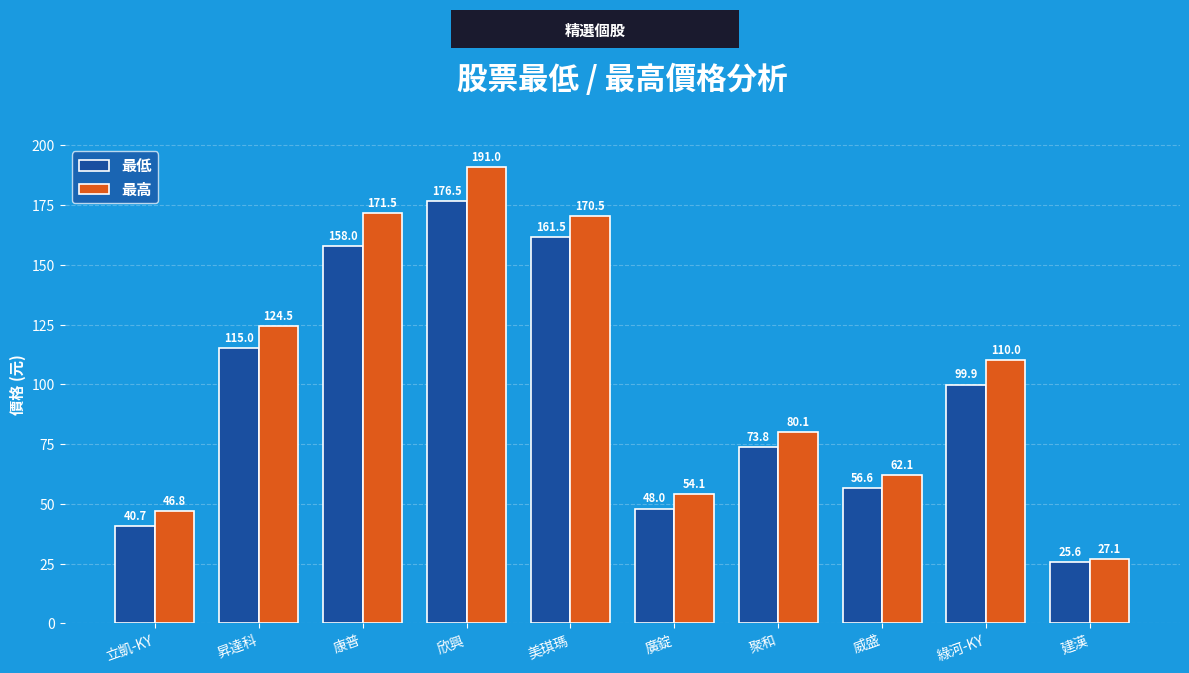

What is the total value across all series at 建漢?

52.7